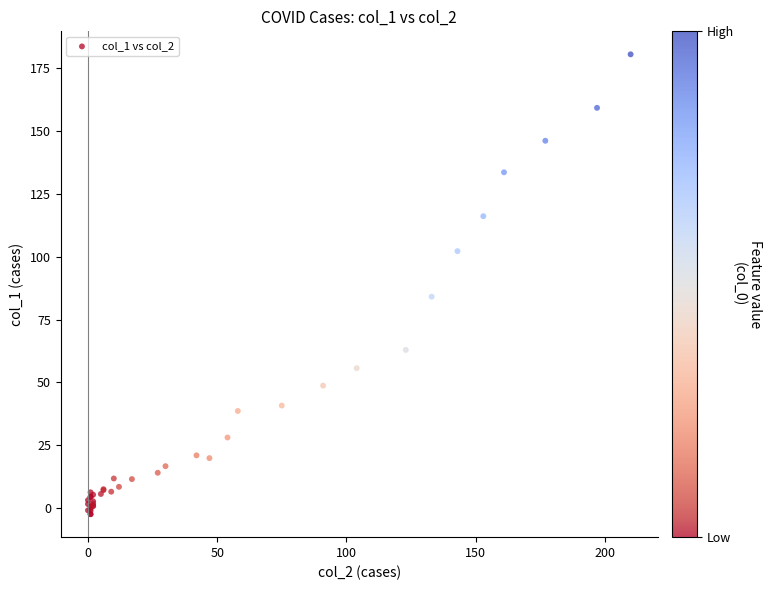

What Y value in the scatter plot is closest to 89?

84.1